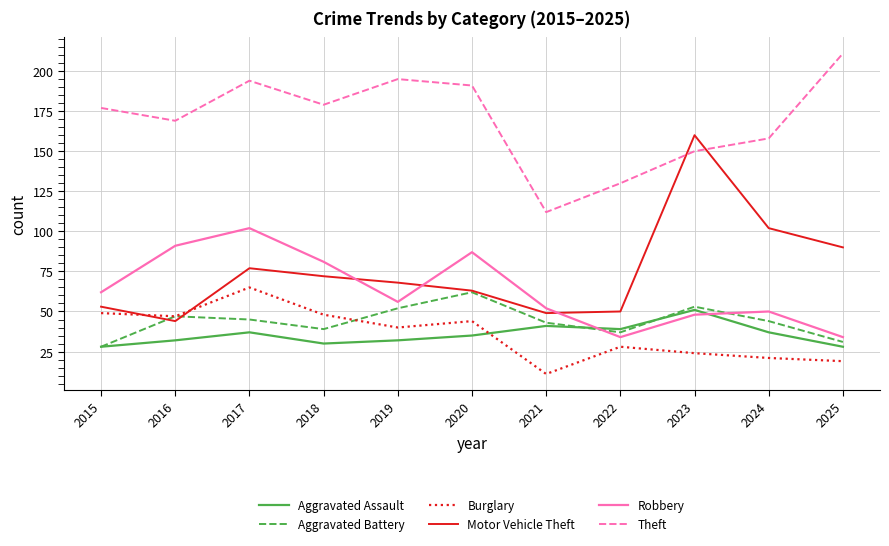

What is the sum of the Robbery values at 2025 and 2016?

125